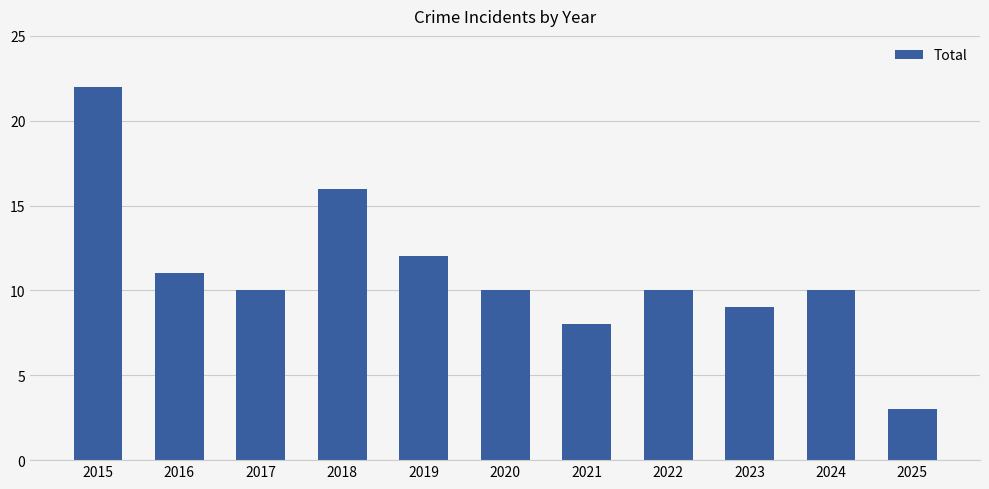

What is the greatest value displayed?

22